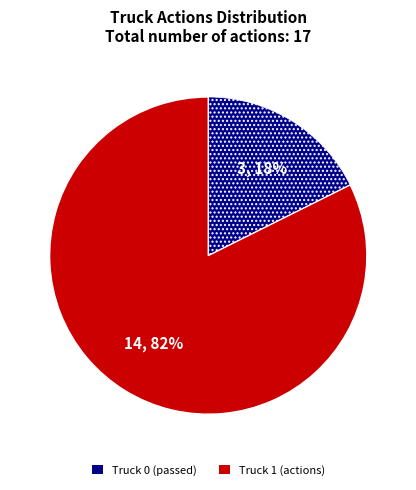

To the nearest percent, what is the combined percentage of Truck 1 and Truck 0?

100%